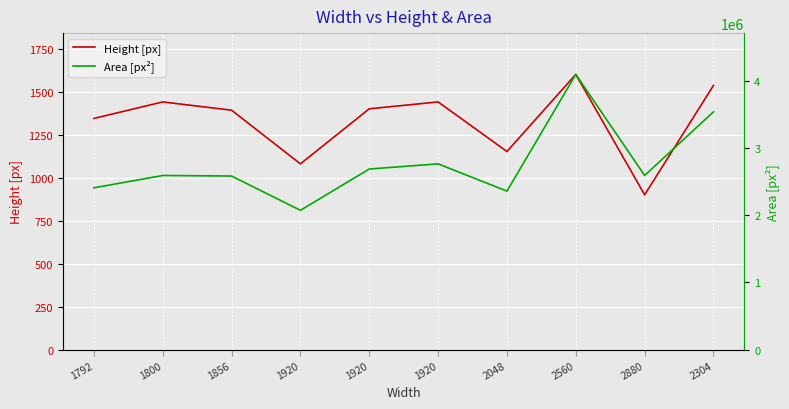

Reading left to right, extract all data points from this chart.

Height [px]: 1792=1344	1800=1440	1856=1392	1920=1080	1920=1400	1920=1440	2048=1152	2560=1600	2880=900	2304=1536
Area [px²]: 1792=2408448	1800=2592000	1856=2583552	1920=2073600	1920=2688000	1920=2764800	2048=2359296	2560=4096000	2880=2592000	2304=3538944